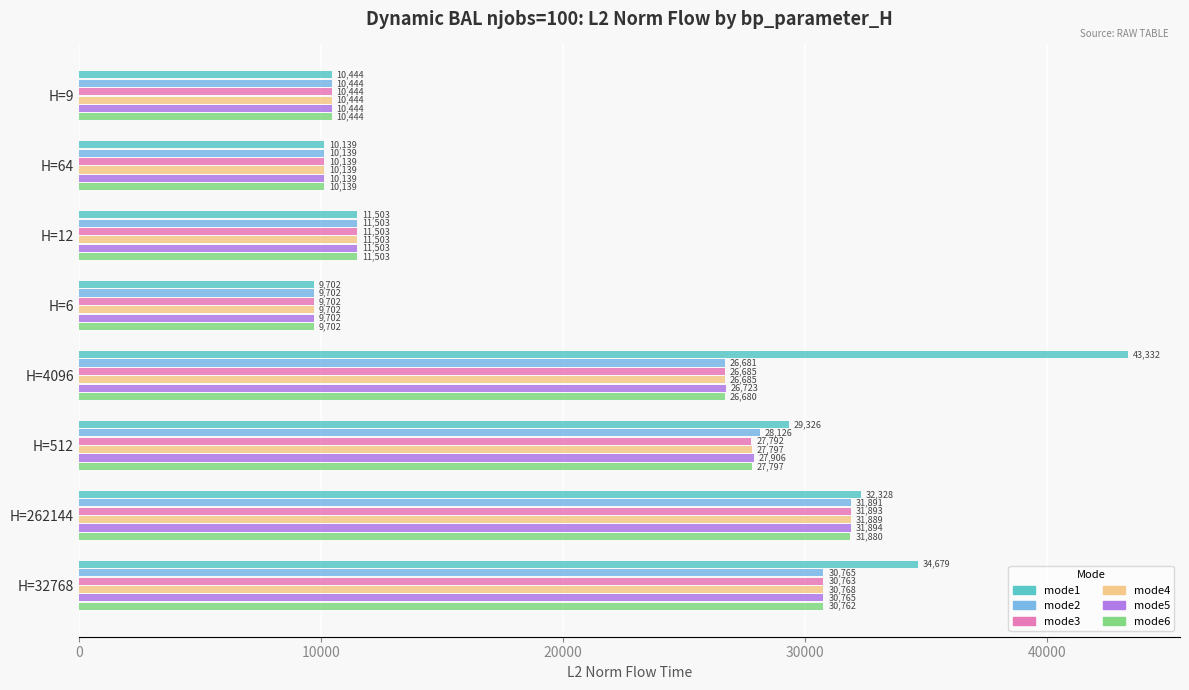

True or false: mode3 has a value of 30763.4 at H=32768.

True